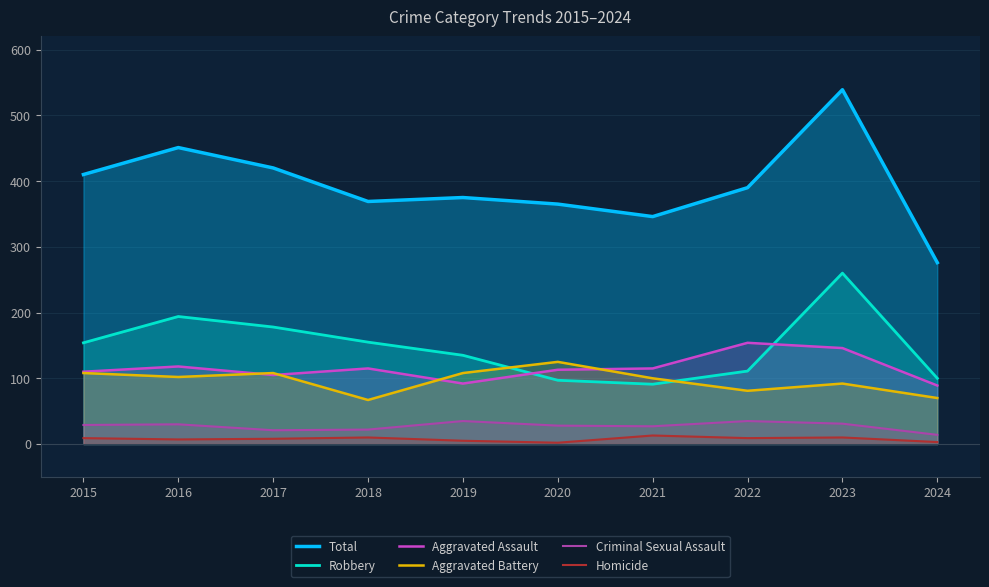

Which series has the largest range (max minus min)?

Total